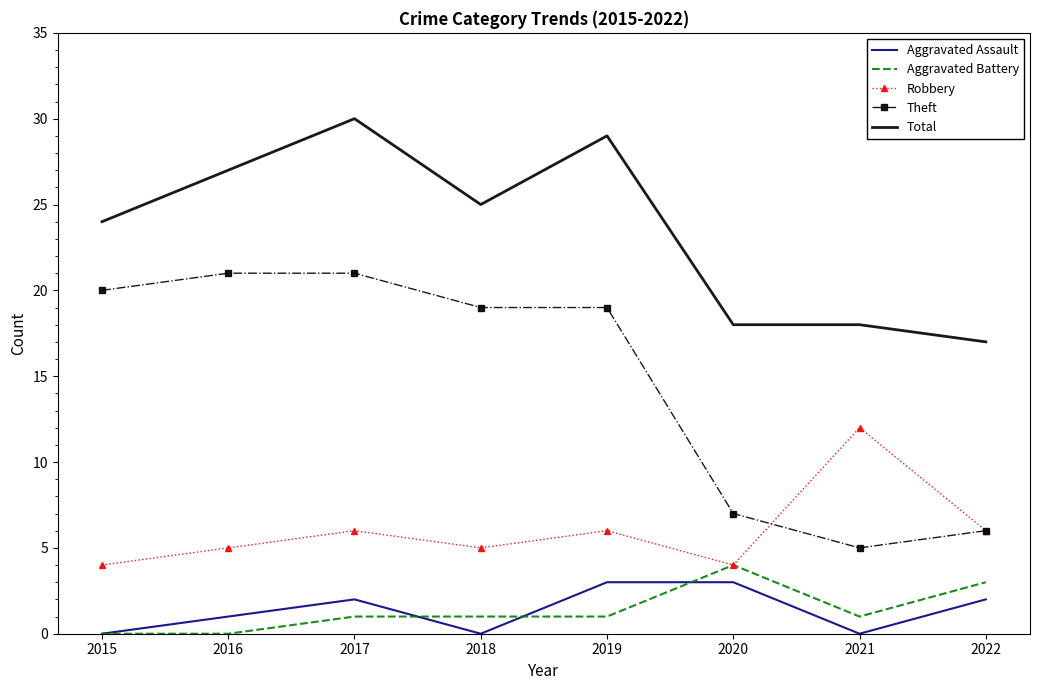

What is the approximate value of Robbery at 2018?

5